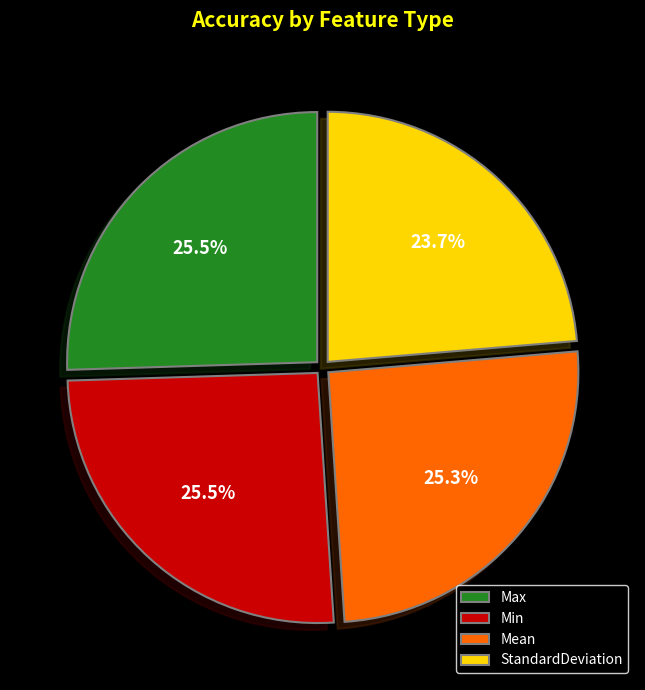

How many slices are in this pie chart?

4